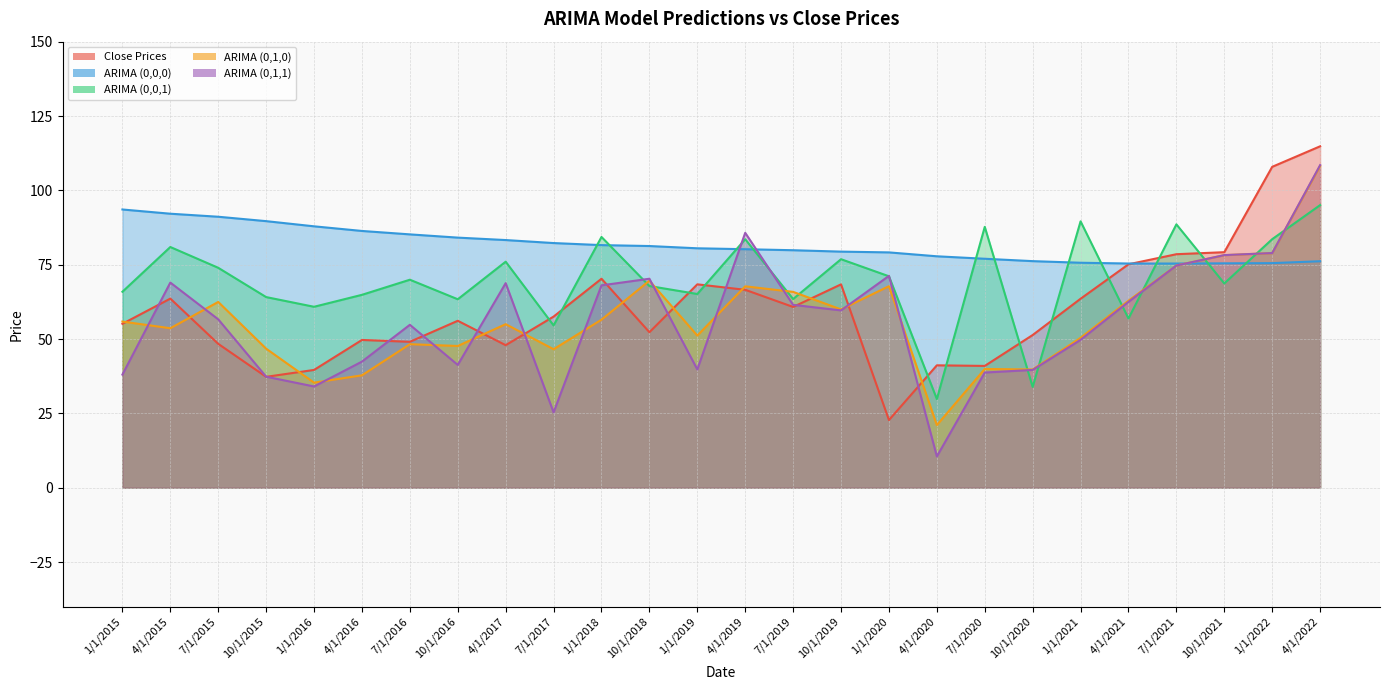

How many lines are shown in the chart?

5